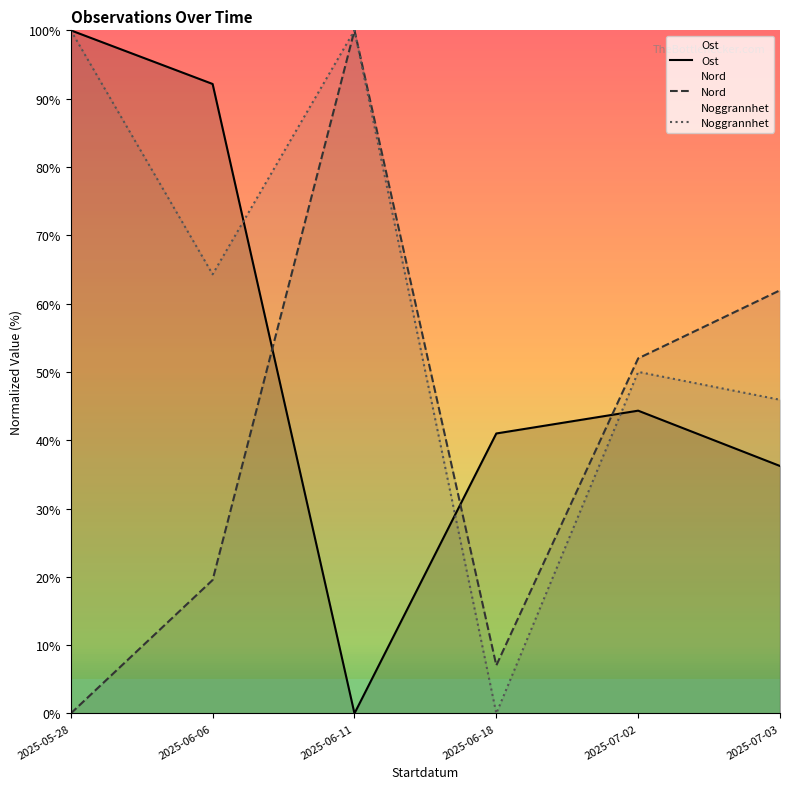

What is the sum of the Ost values at 2025-07-02 and 2025-07-03?

80.5